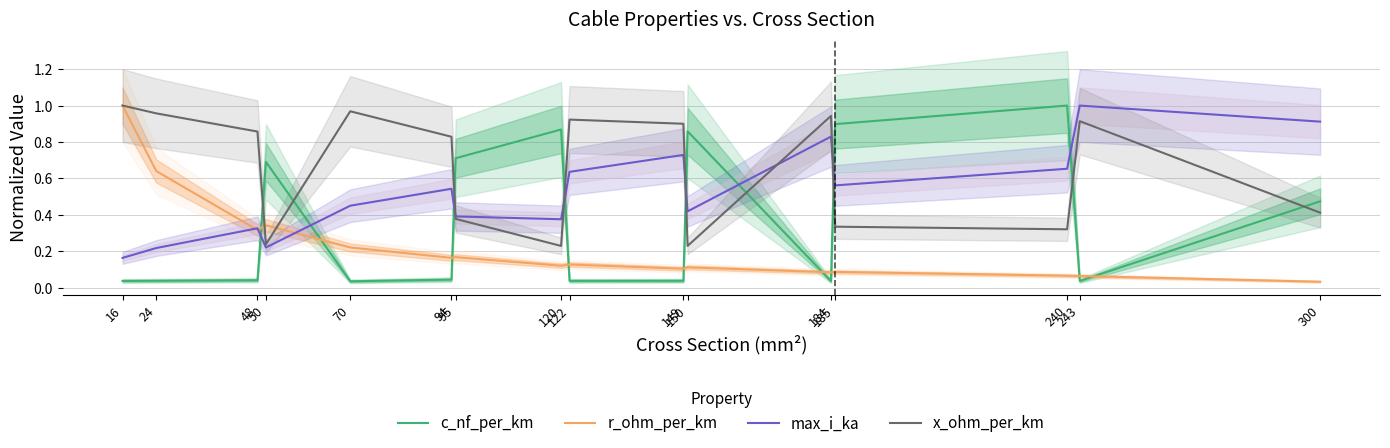

True or false: max_i_ka and r_ohm_per_km intersect in this chart.

True